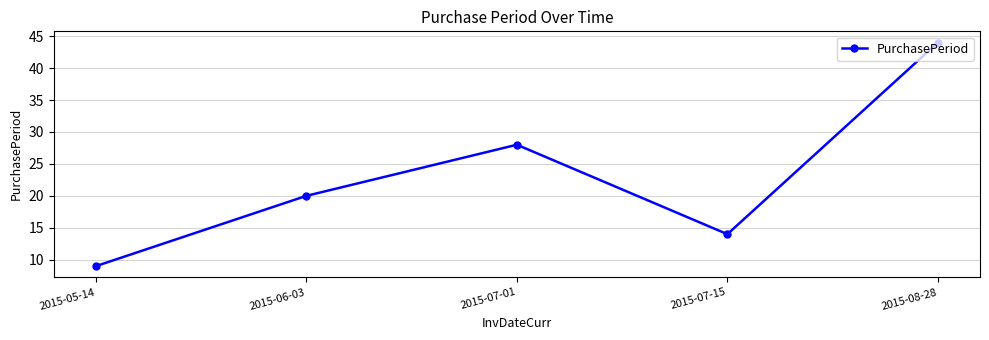

Where is the data nearest to the value 26?

2015-07-01